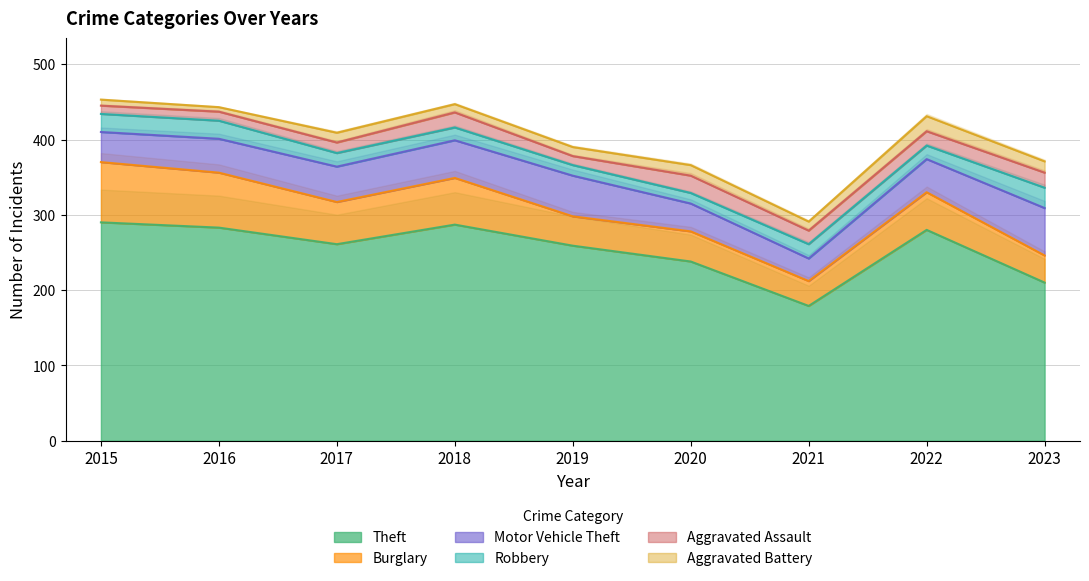

Which category has the lowest value in the Robbery series?

2019